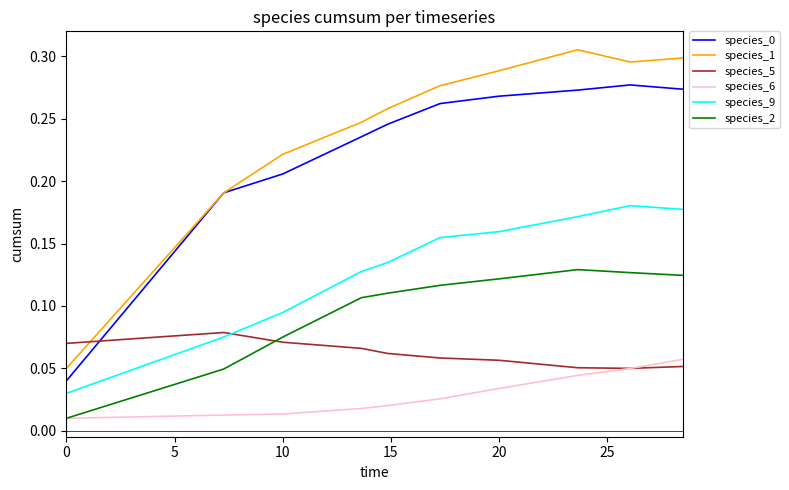

Which series has the widest spread of values?

species_1